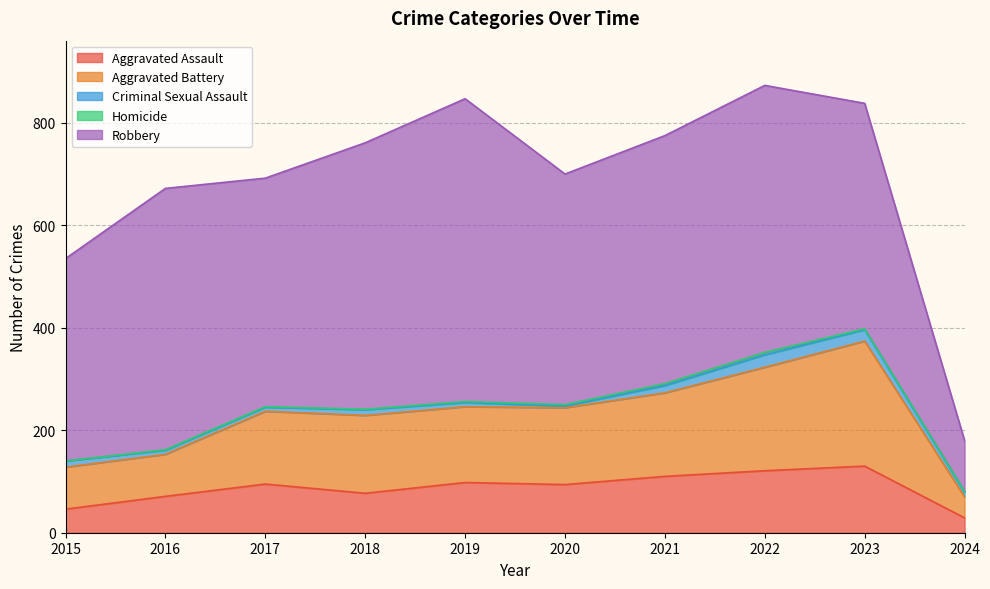

What is the sum of all Robbery values?

4456